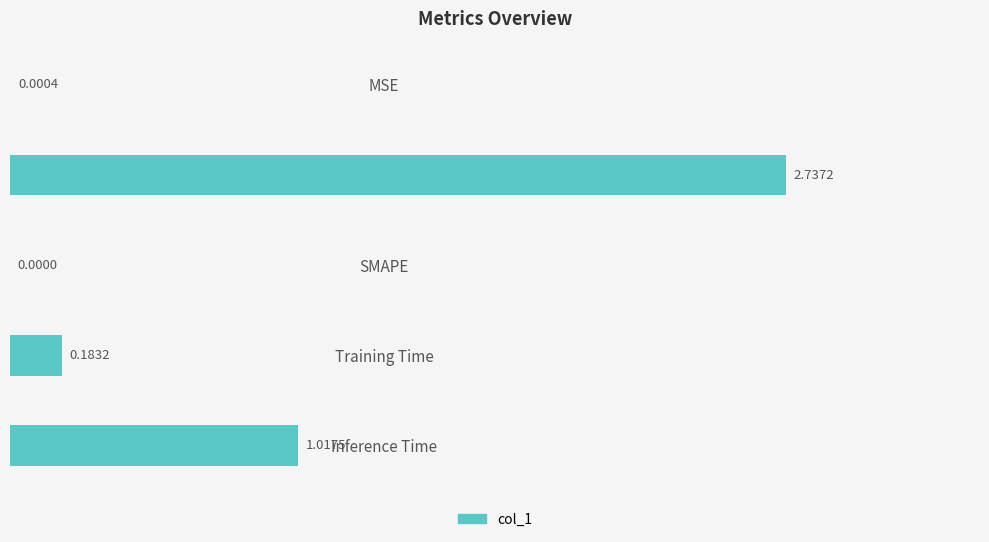

What is the sum of the values at Training Time and MAPE?

2.9